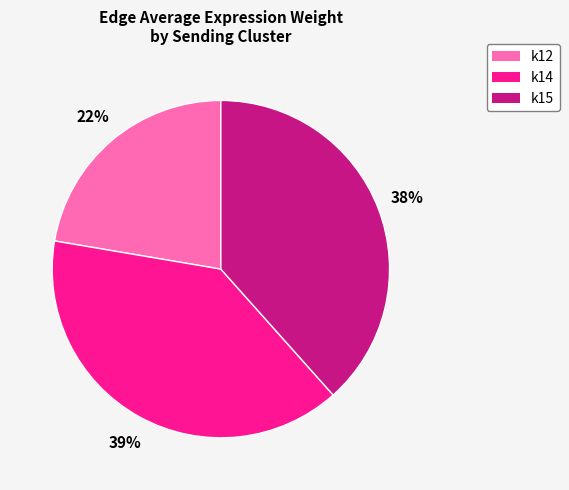

Does any single category account for the majority?

No